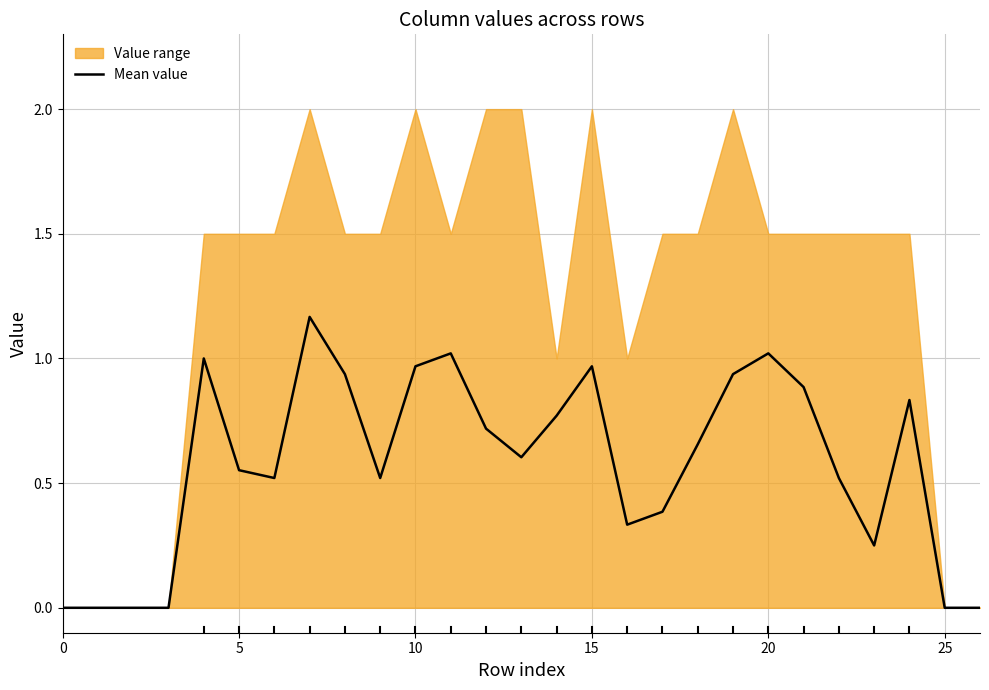

Is it true that the value at 7 is 1.2?

True